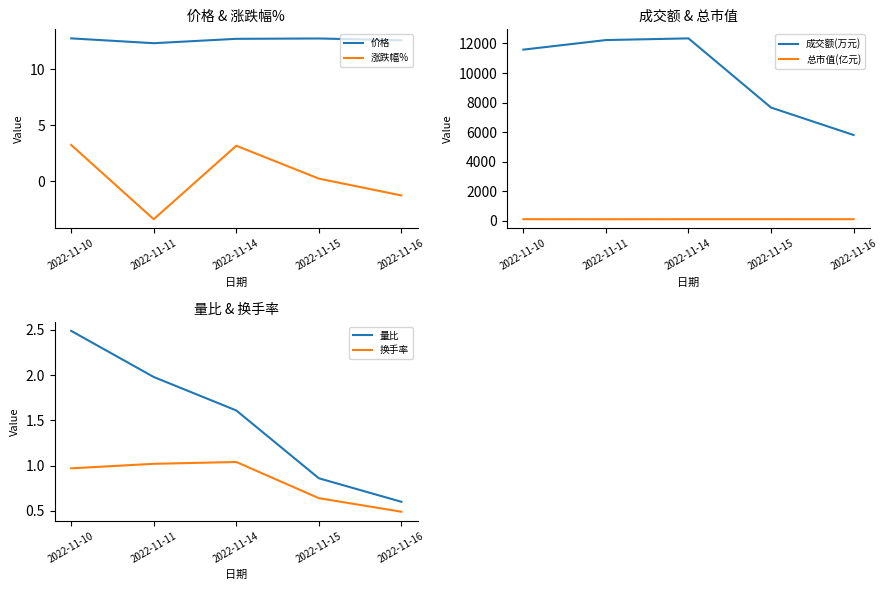

At which label is 换手率 closest to 0?

2022-11-16